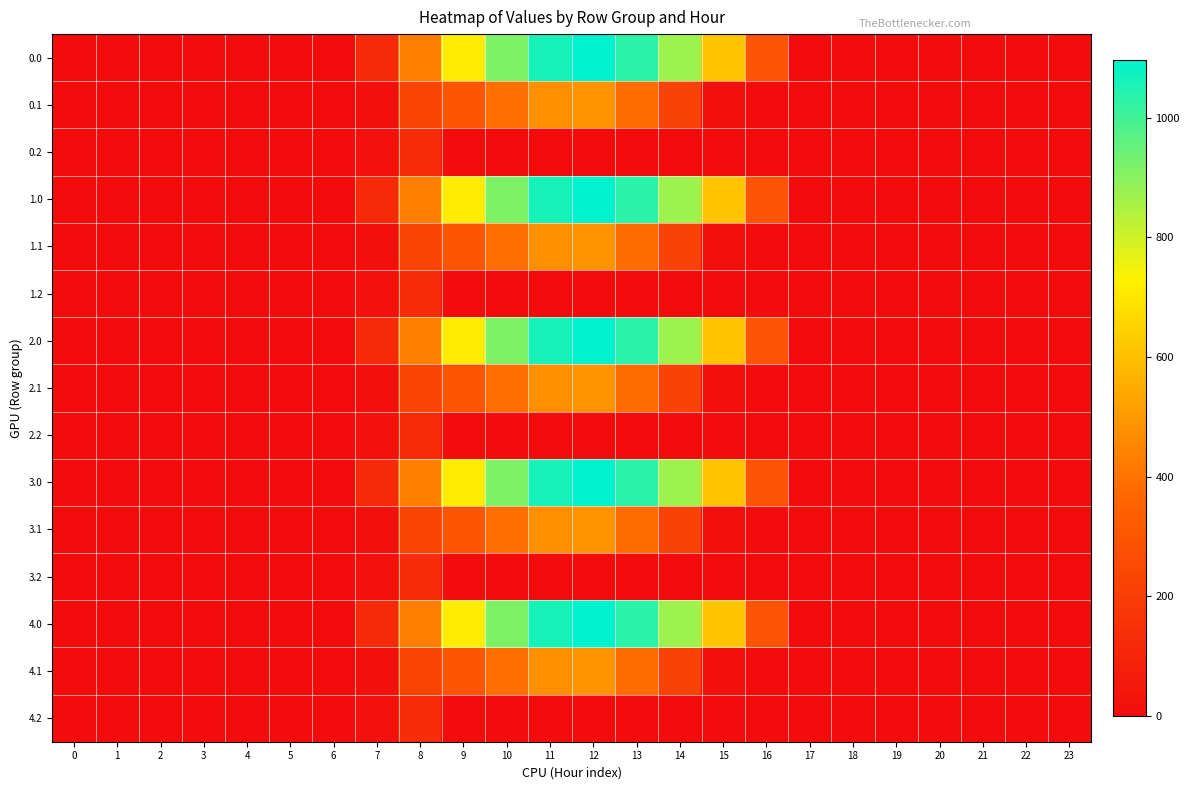

What is the total value across all series at 14?

5448.6